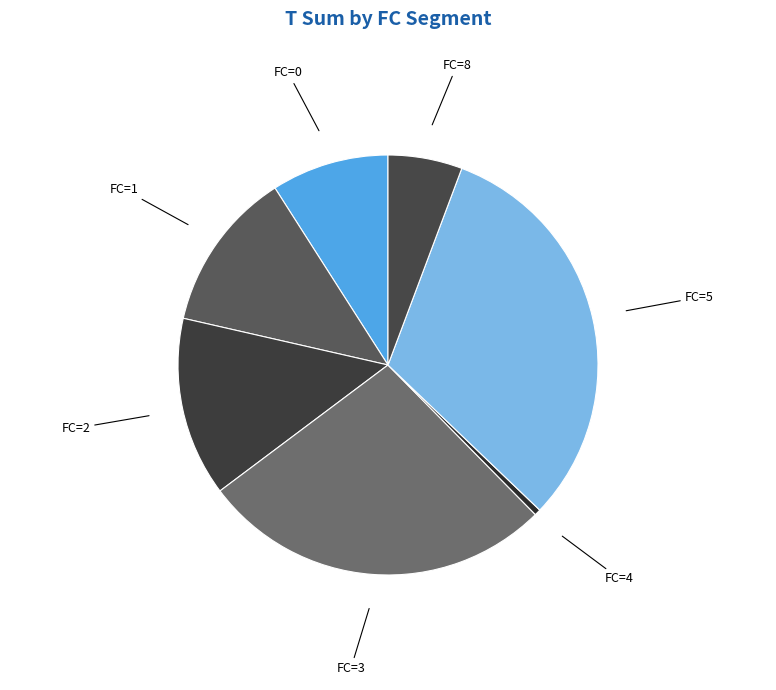

Which category has the smallest portion of the pie?

FC=4